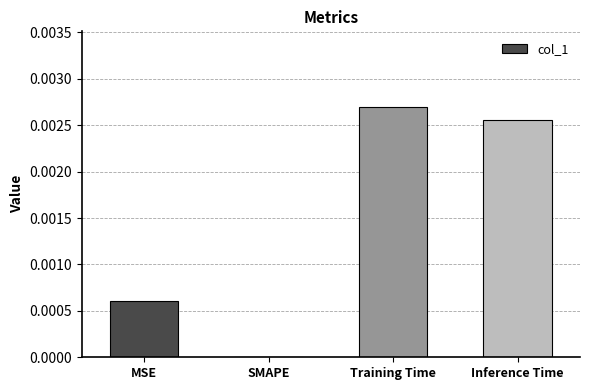

The value at Inference Time is 0.0. True or false?

True